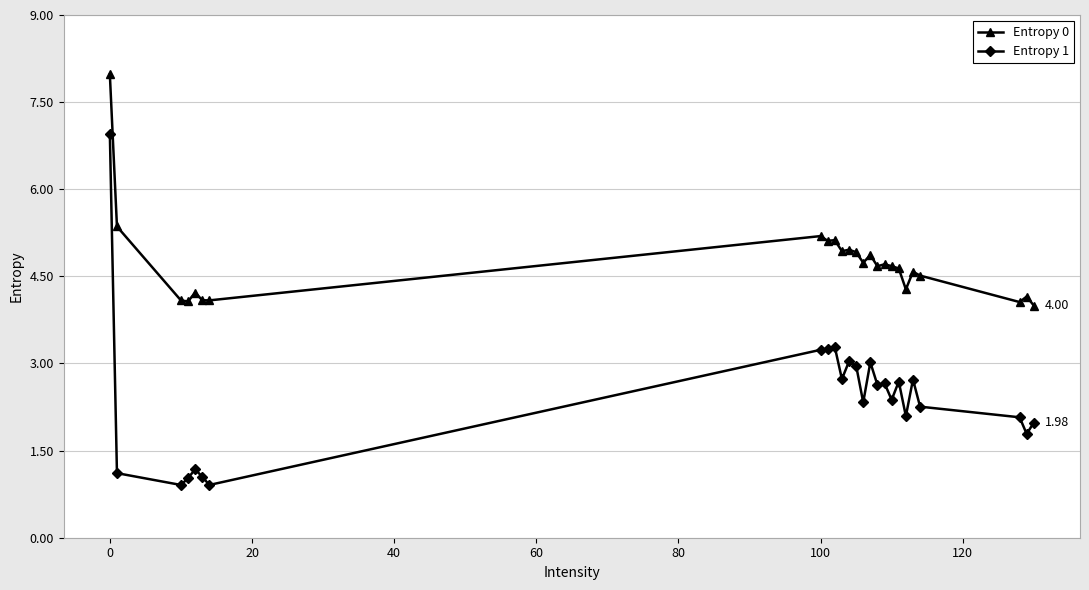

What are all the series names shown in the legend?

Entropy 0, Entropy 1